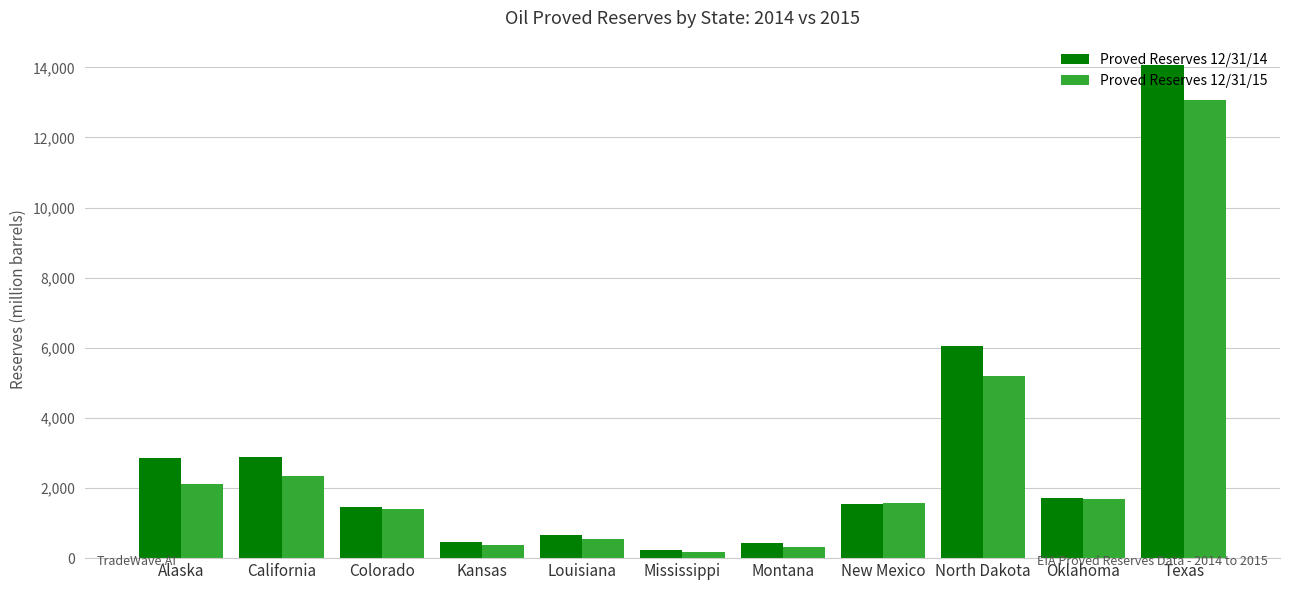

What is the total value across all series at California?

5209